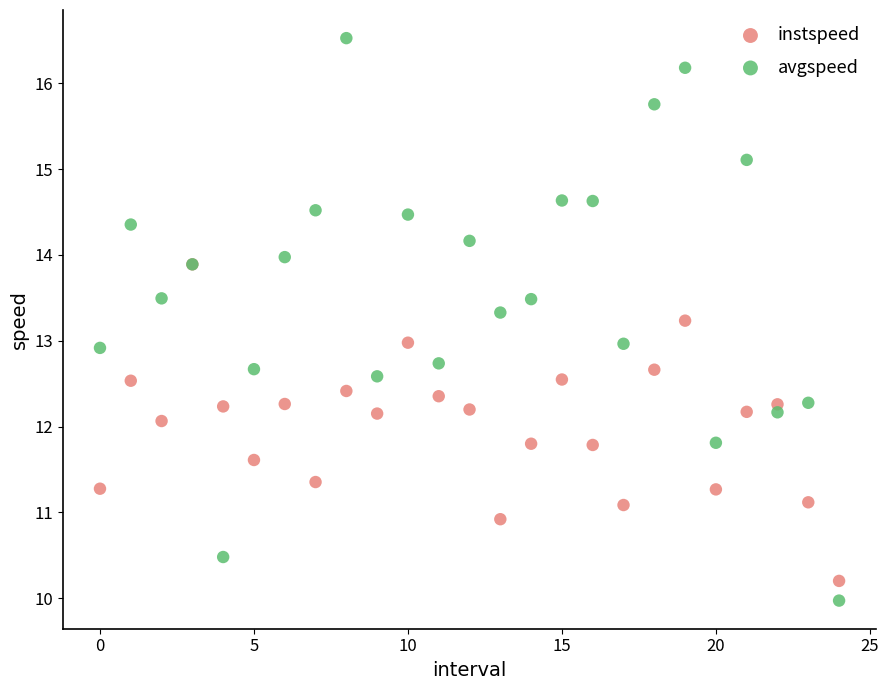

Which series has the largest Y range (max minus min)?

avgspeed